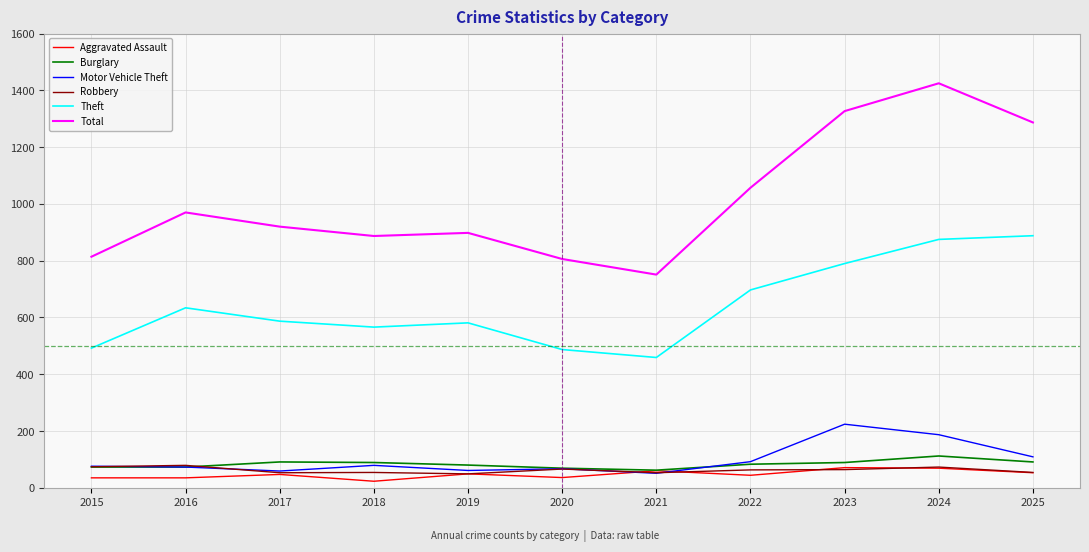

In Theft, how many points are lower than both neighbors (excluding endpoints)?

2